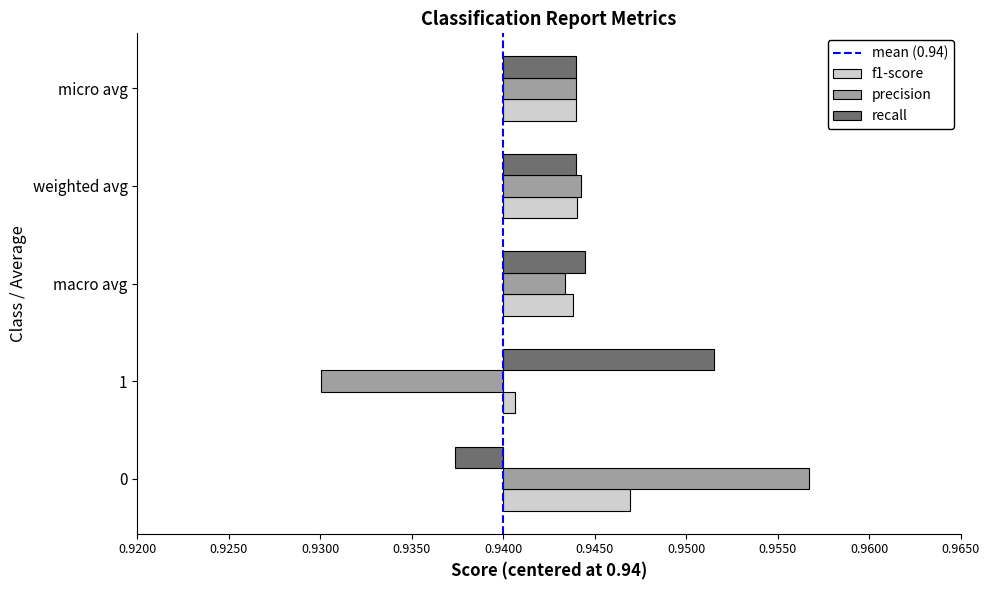

At how many categories does at least one series exceed 0?

5